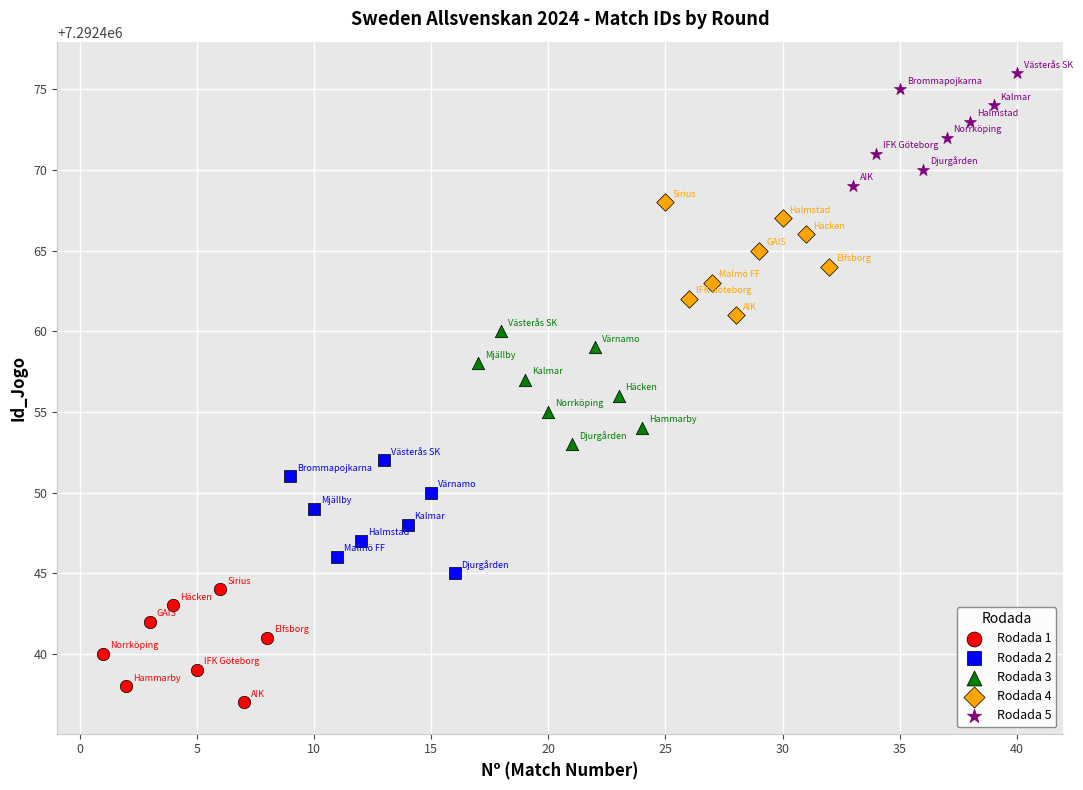

Which series reaches the minimum Y coordinate?

Rodada 1